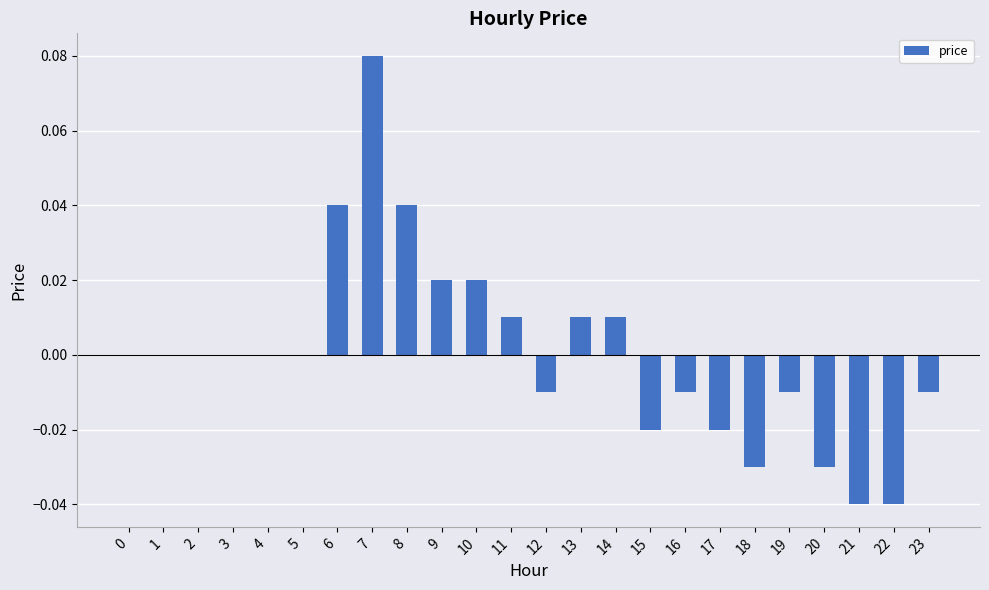

True or false: the data shows -0.0 at 15.

True